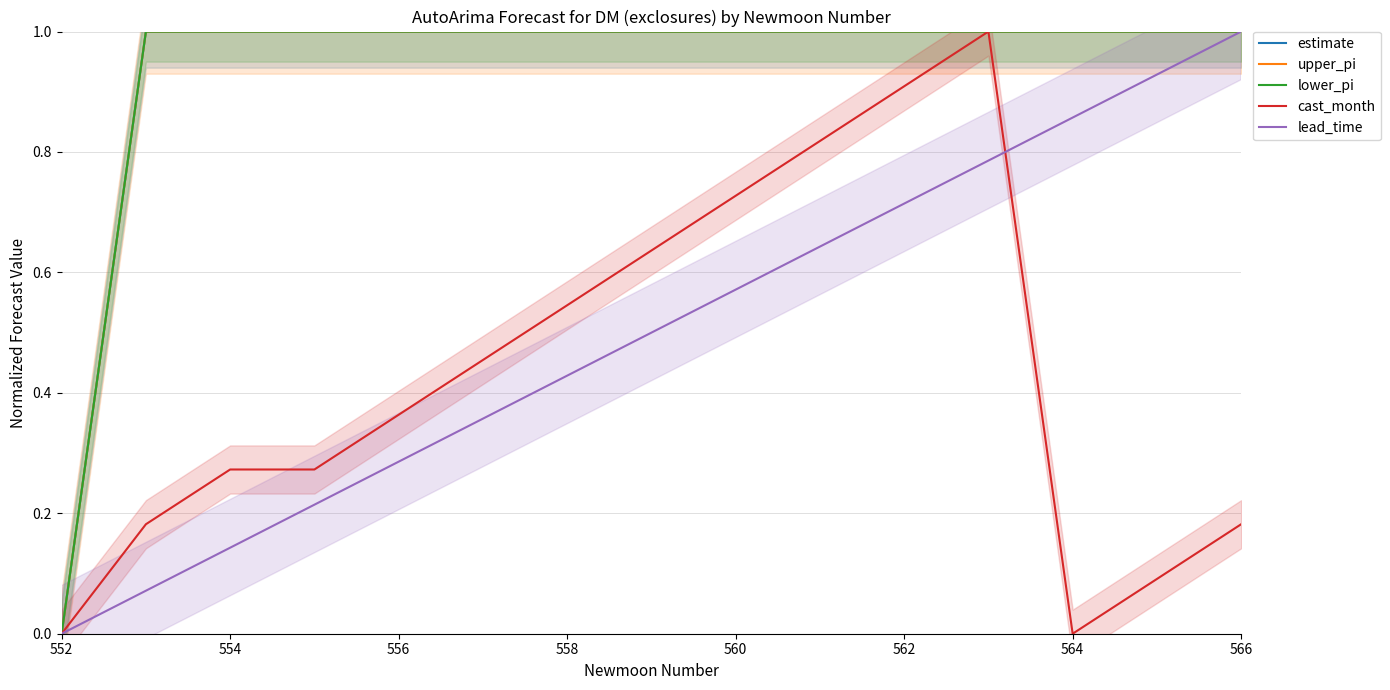

True or false: lead_time has more than 0 points higher than both neighbors.

False